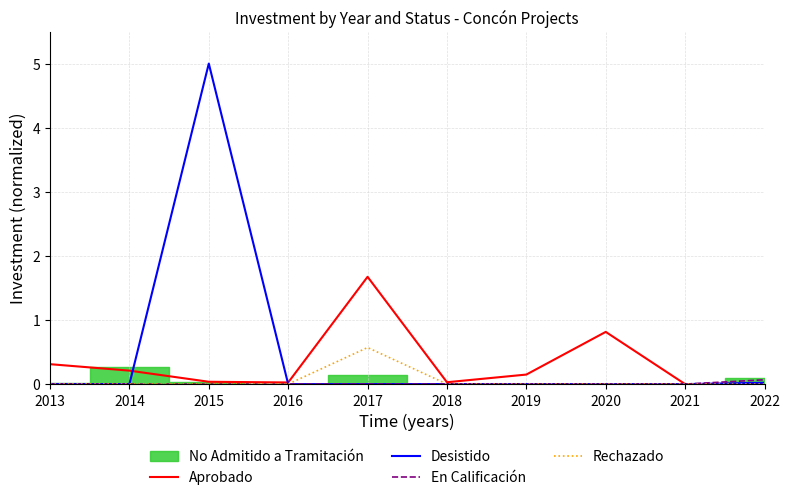

Does the chart have visible grid lines?

Yes